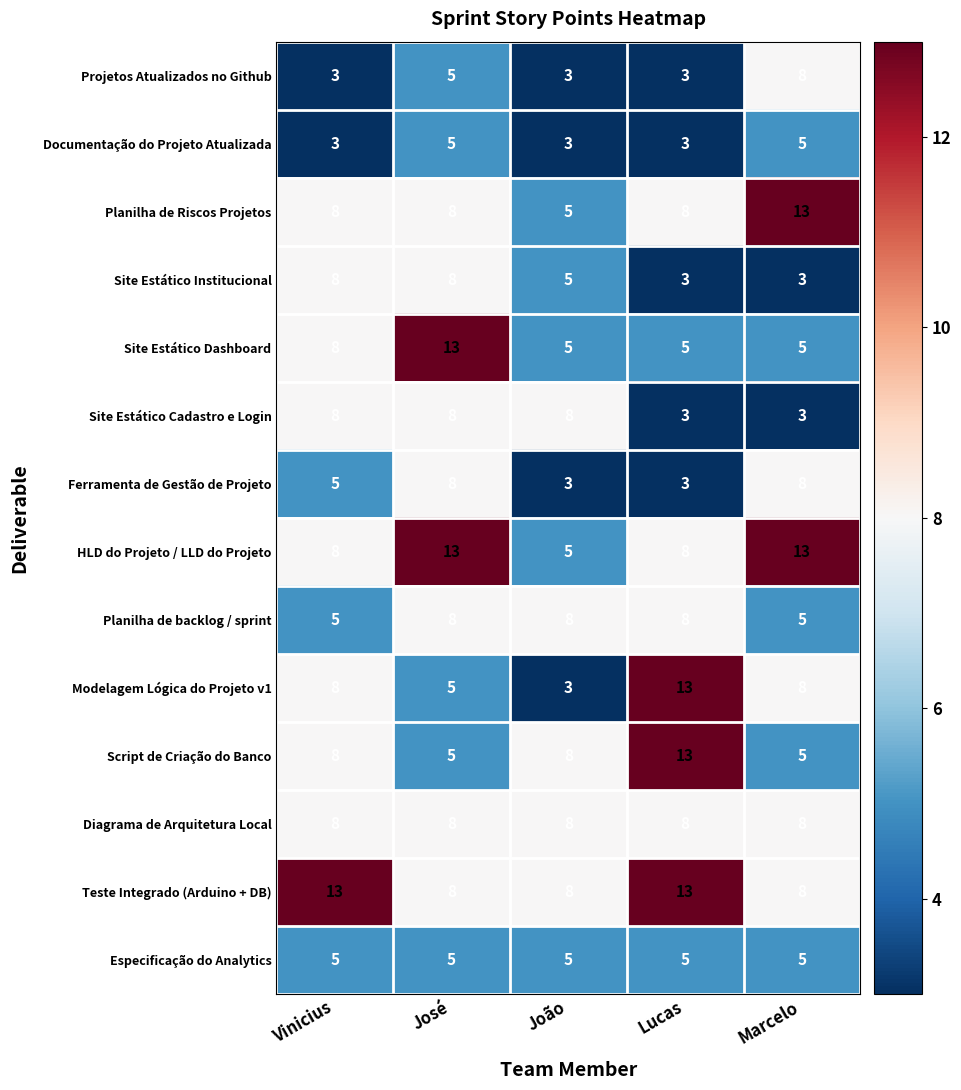

Which series has the largest range (max minus min)?

Modelagem Lógica do Projeto v1